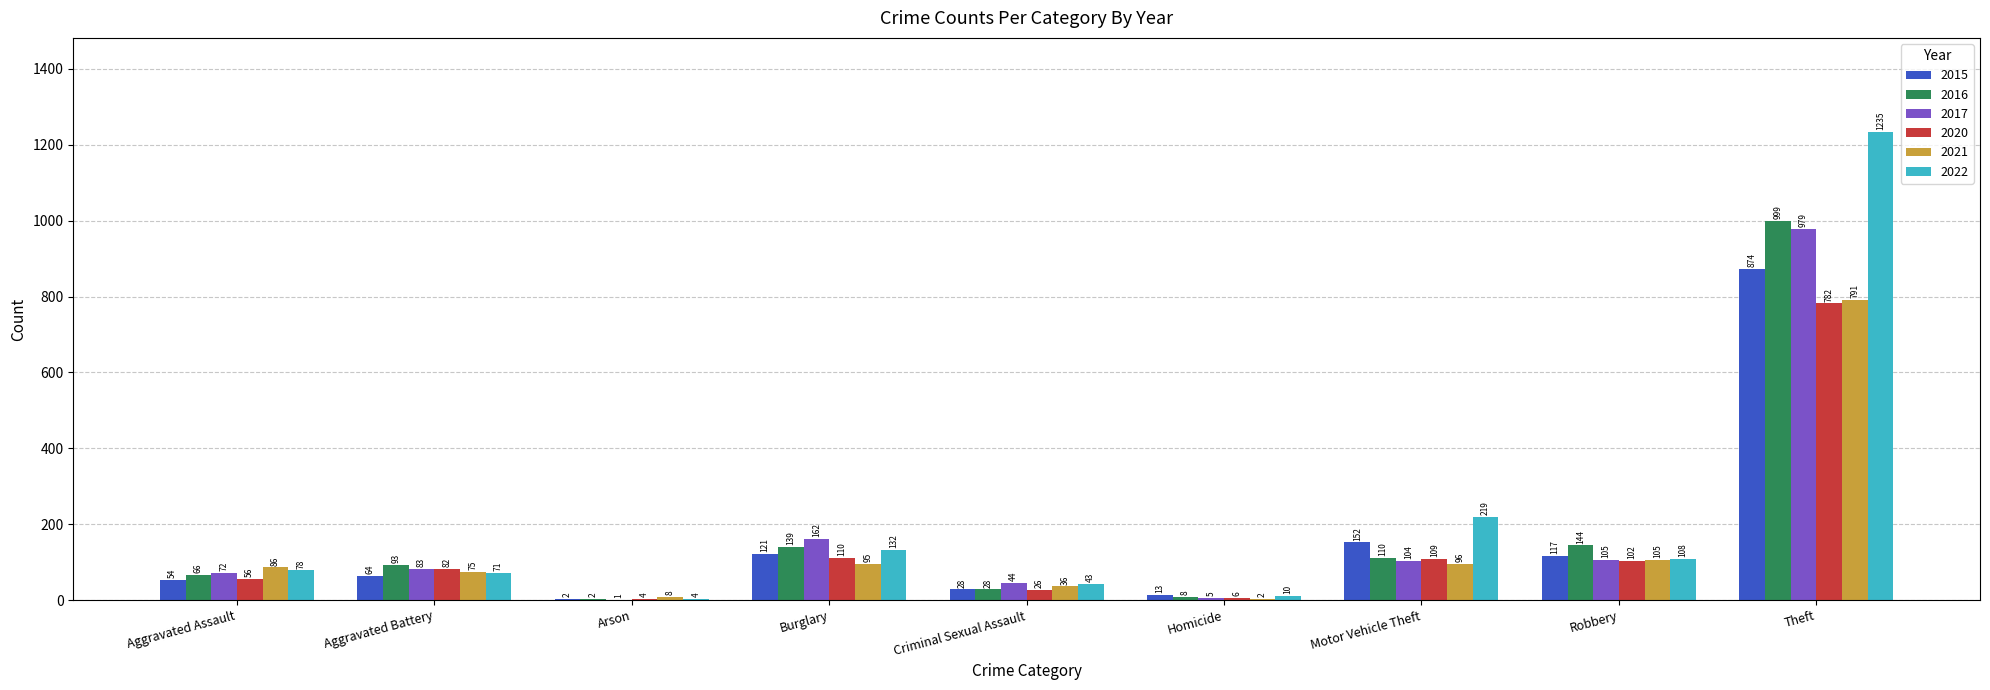

Does the chart contain stacked bars?

No